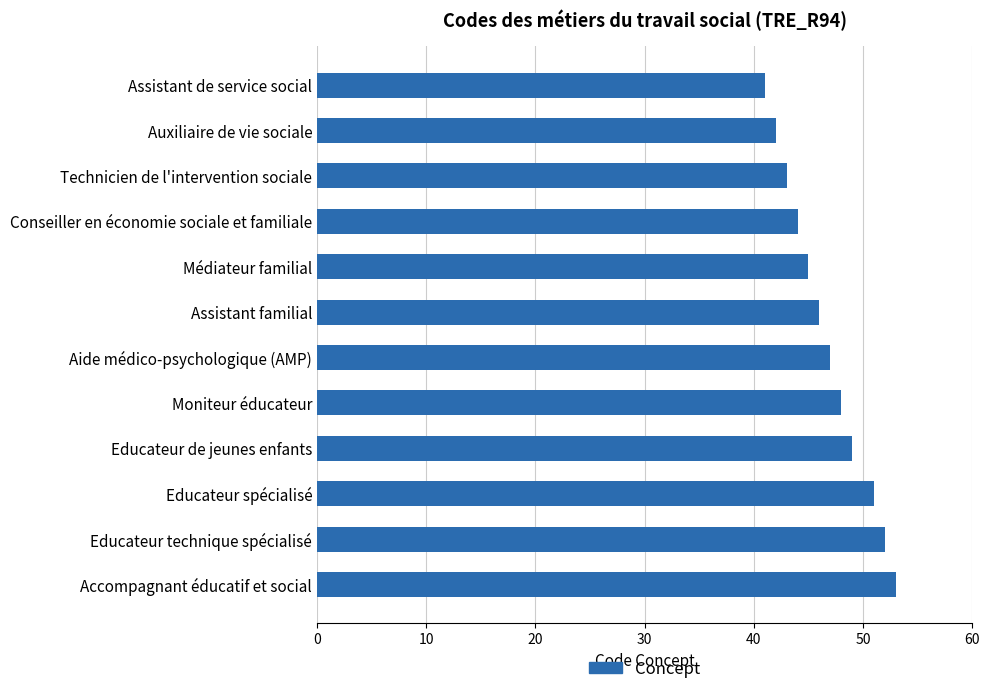

Rank the categories by value from lowest to highest.

Assistant de service social, Auxiliaire de vie sociale, Technicien de l'intervention sociale, Conseiller en économie sociale et familiale, Médiateur familial, Assistant familial, Aide médico-psychologique (AMP), Moniteur éducateur, Educateur de jeunes enfants, Educateur spécialisé, Educateur technique spécialisé, Accompagnant éducatif et social